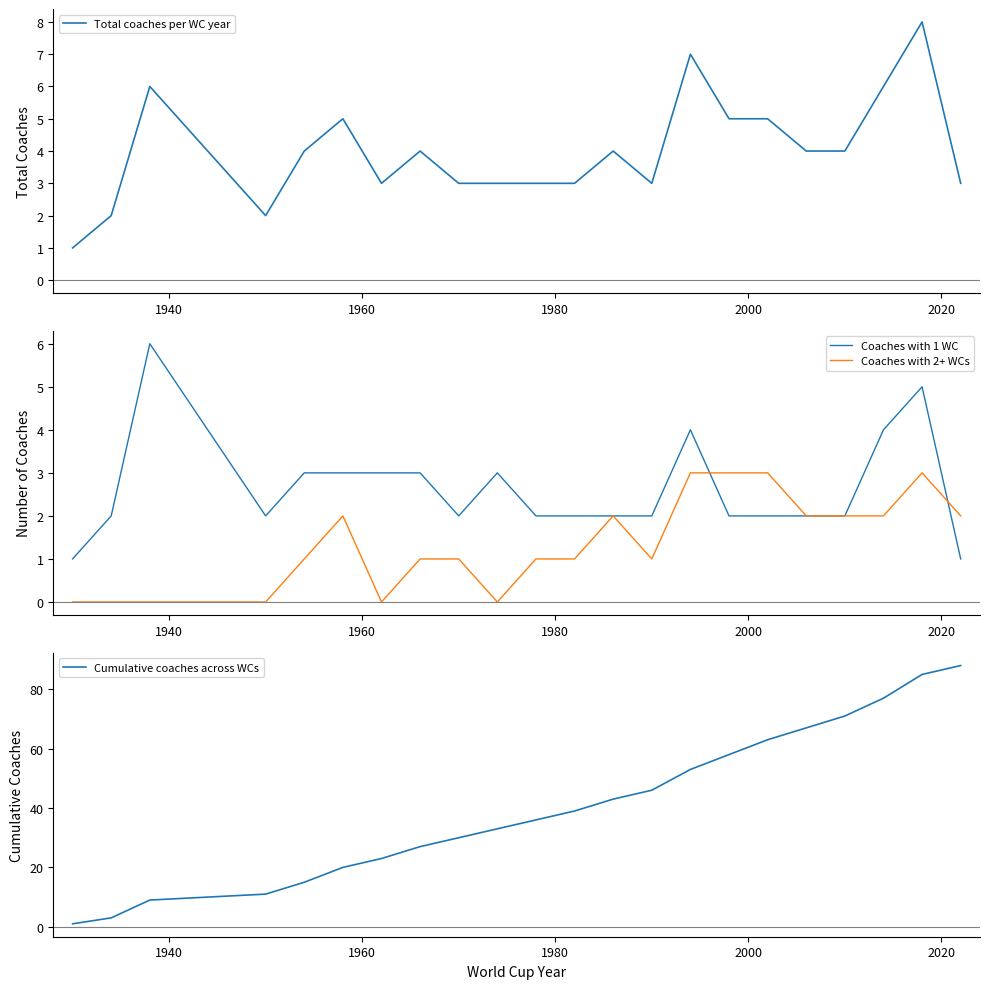

Reading left to right, what are all the values shown in this chart?

Total coaches per WC year: 1	2	6	2	4	5	3	4	3	3	3	3	4	3	7	5	5	4	4	6	8	3
Coaches with 1 WC: 1	2	6	2	3	3	3	3	2	3	2	2	2	2	4	2	2	2	2	4	5	1
Coaches with 2+ WCs: 0	0	0	0	1	2	0	1	1	0	1	1	2	1	3	3	3	2	2	2	3	2
Cumulative coaches across WCs: 1	3	9	11	15	20	23	27	30	33	36	39	43	46	53	58	63	67	71	77	85	88